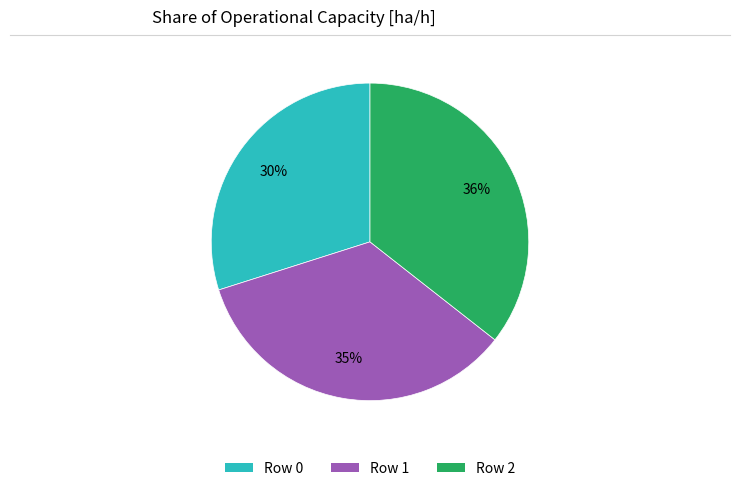

Which has a higher value, Row 1 or Row 2?

Row 2